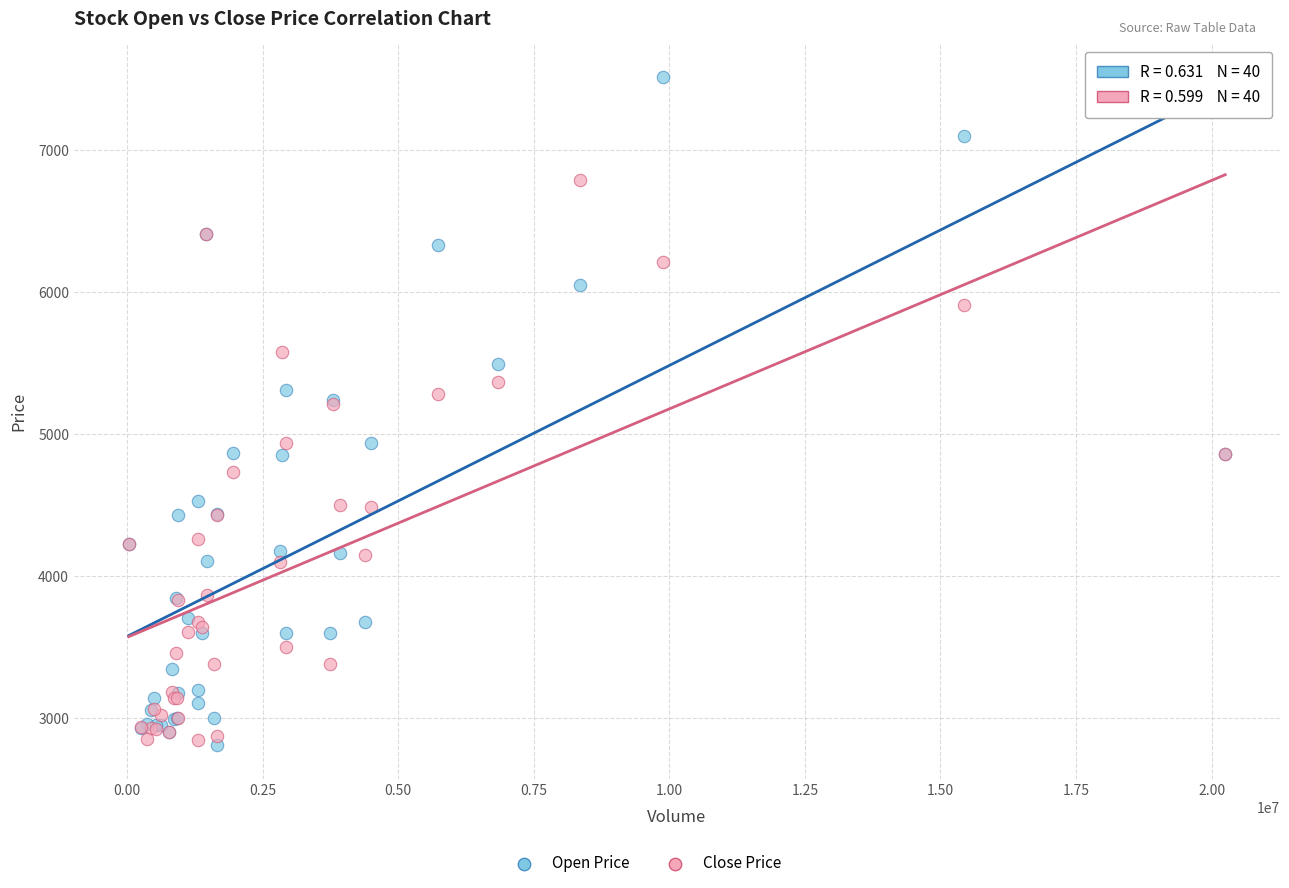

Which series has the largest Y range (max minus min)?

Open Price